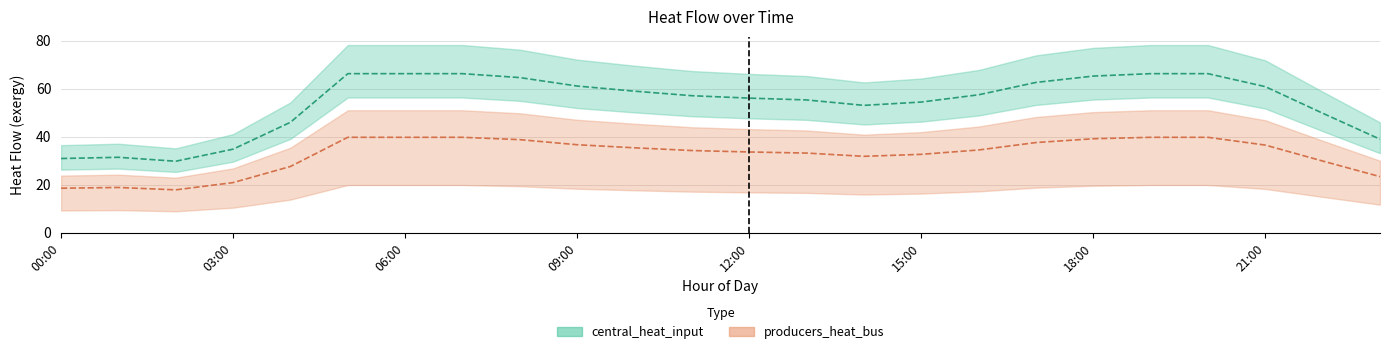

Reading right to left, transcribe all the data shown in this chart.

central_heat_input: 23:00=39.0	22:00=49.8	21:00=60.8	20:00=66.2	19:00=66.2	18:00=65.2	17:00=62.6	16:00=57.4	15:00=54.4	14:00=53.0	13:00=55.3	12:00=56.0	11:00=57.1	10:00=58.9	09:00=61.1	08:00=64.6	07:00=66.2	06:00=66.2	05:00=66.2	04:00=46.0	03:00=34.8	02:00=29.8	01:00=31.4	00:00=30.9
producers_heat_bus: 23:00=23.4	22:00=29.9	21:00=36.5	20:00=39.7	19:00=39.7	18:00=39.1	17:00=37.5	16:00=34.5	15:00=32.6	14:00=31.8	13:00=33.2	12:00=33.6	11:00=34.2	10:00=35.4	09:00=36.6	08:00=38.8	07:00=39.7	06:00=39.7	05:00=39.7	04:00=27.6	03:00=20.9	02:00=17.9	01:00=18.8	00:00=18.5